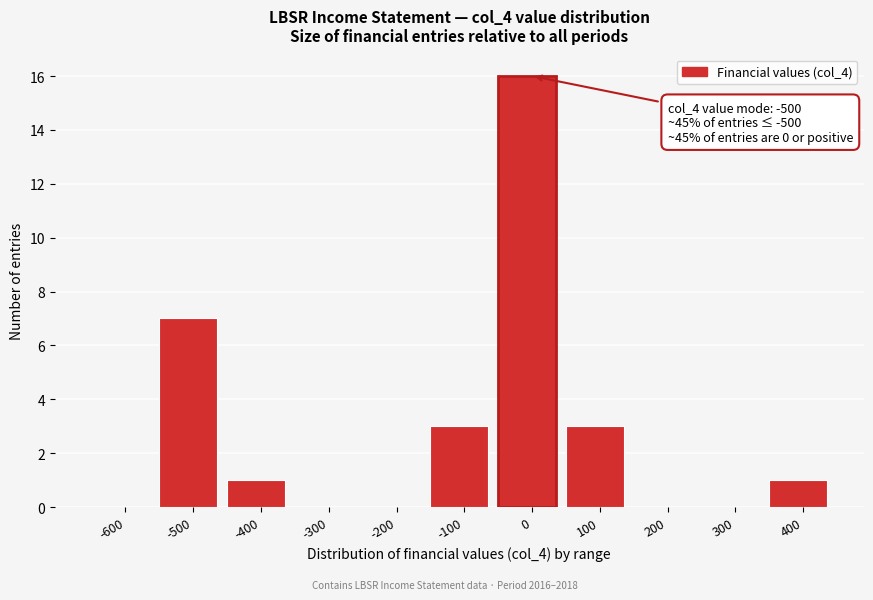

Reading left to right, list all the values displayed in this chart.

-600=0	-500=7	-400=1	-300=0	-200=0	-100=3	0=16	100=3	200=0	300=0	400=1